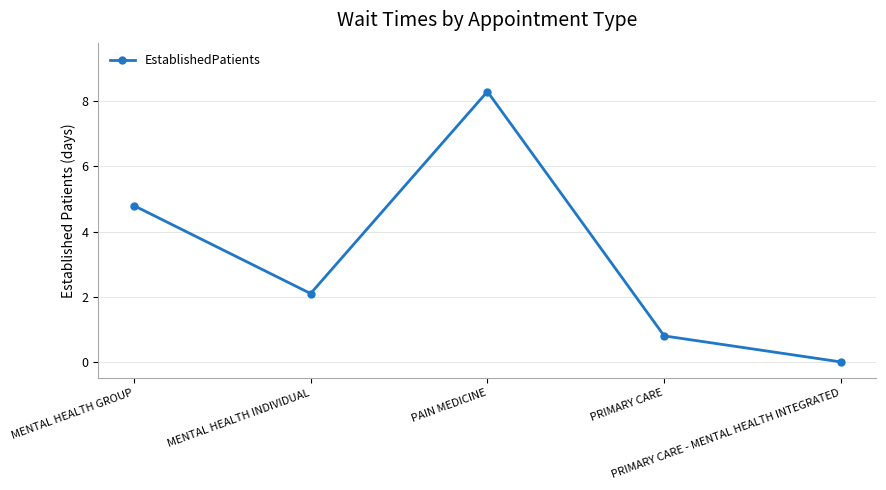

Where is the data nearest to the value 4?

MENTAL HEALTH GROUP